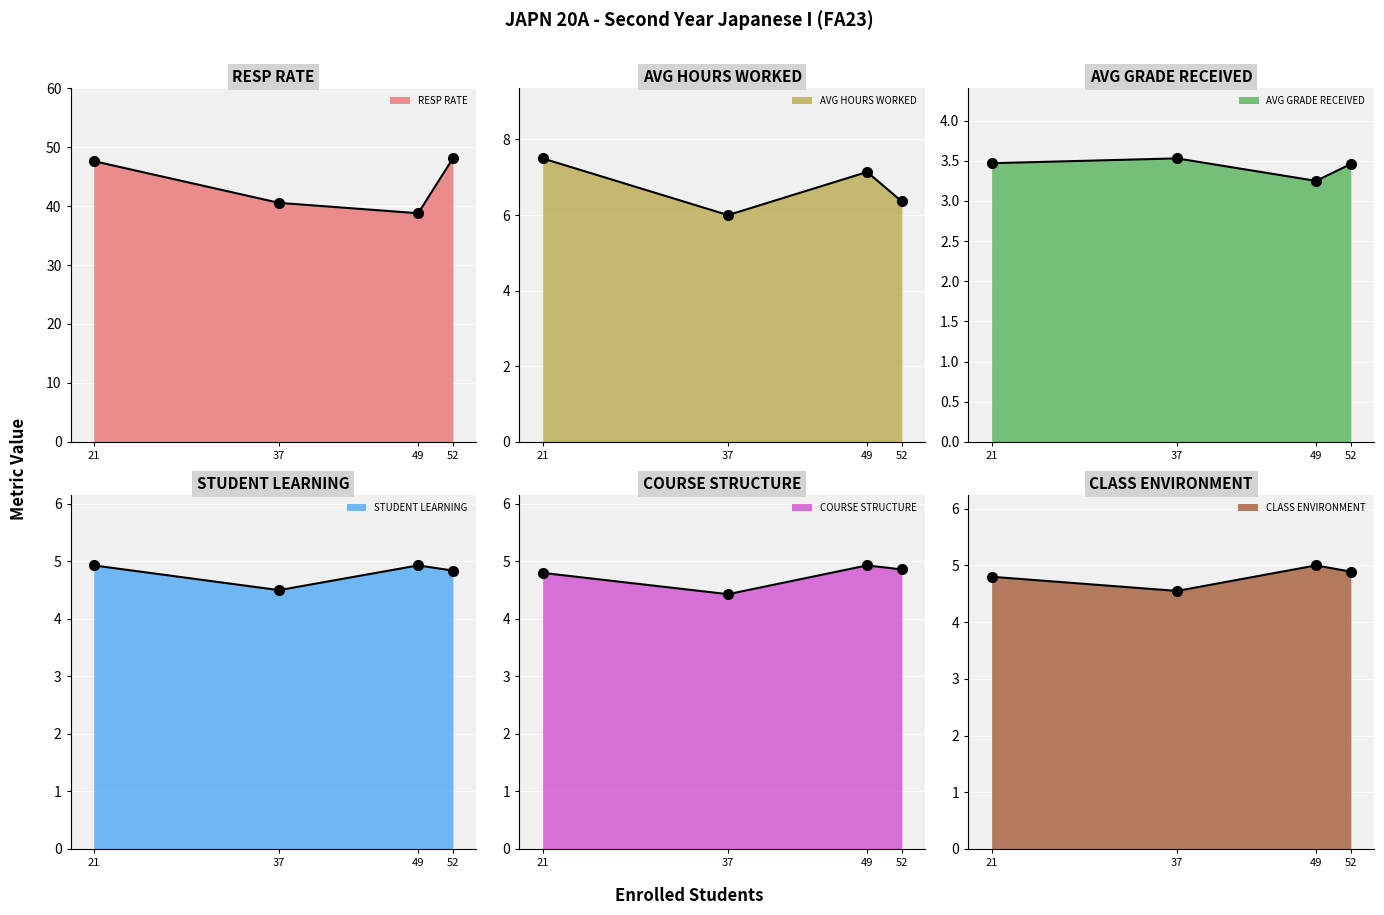

Where is AVG GRADE RECEIVED nearest to the value 3?

Izumi Takeda (49)